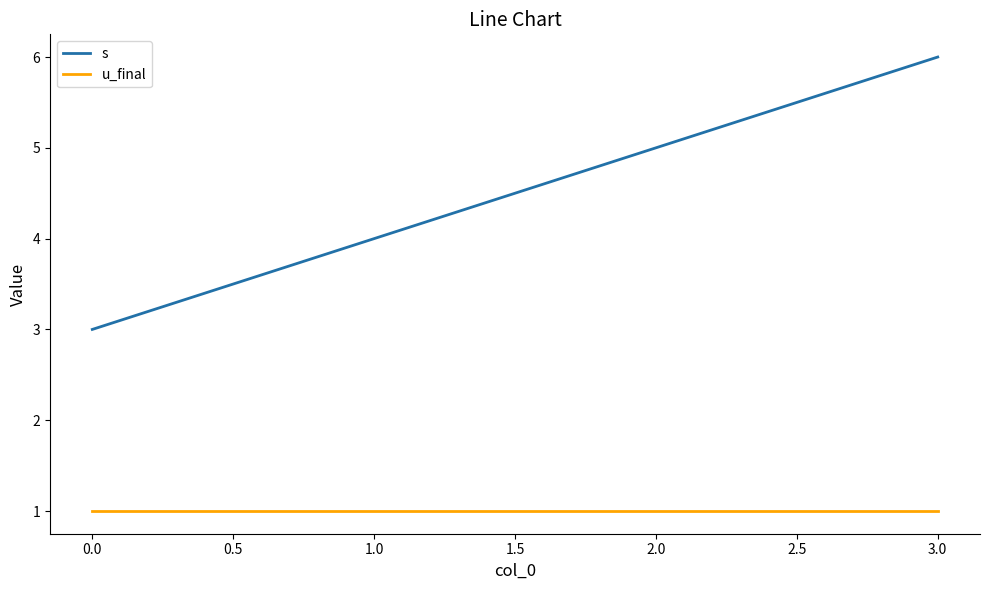

Count the number of categories in the chart.

4